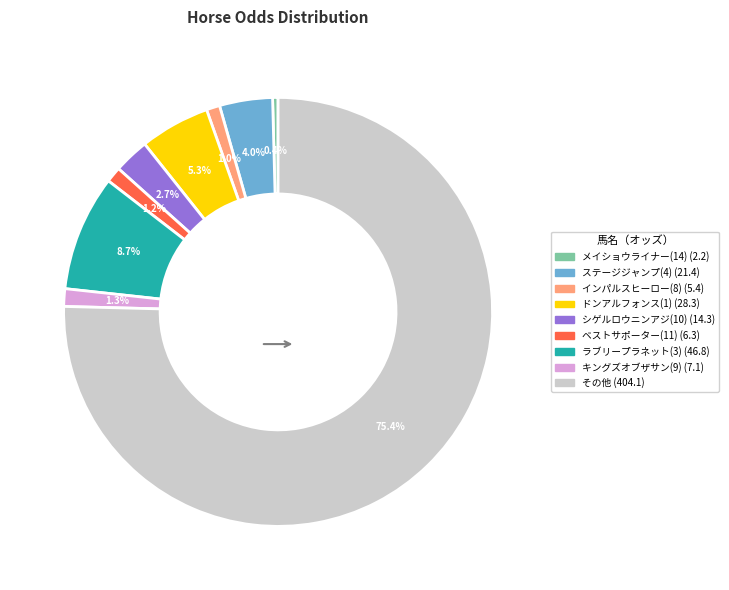

Between ラブリープラネット(3) (46.8) and その他 (404.1), which is larger?

その他 (404.1)